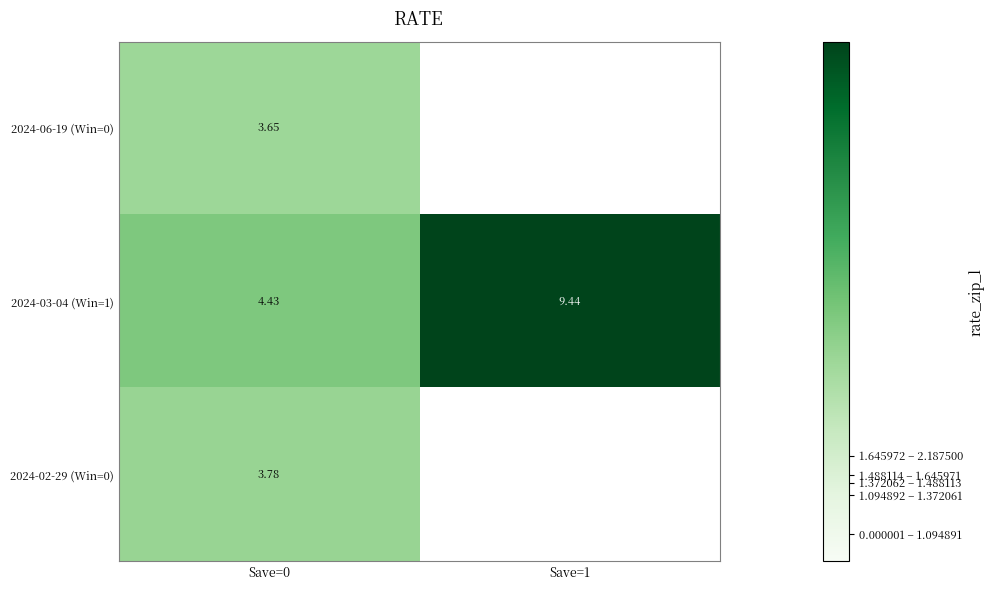

What is the sum of the 2024-03-04 (Win=1) values at Save=0 and Save=1?

13.9